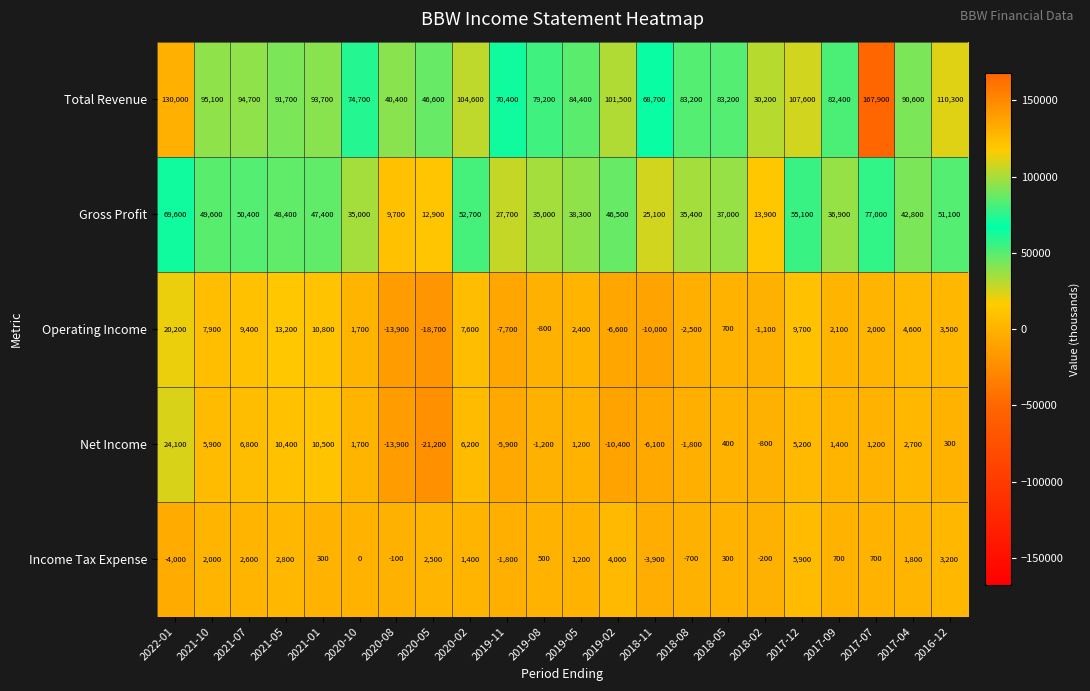

Count the number of data series in this chart.

5